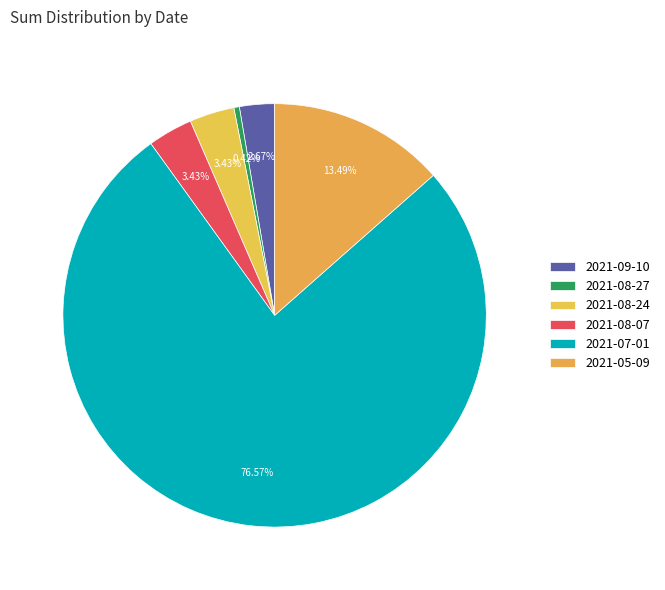

To the nearest percent, what is the combined percentage of 2021-09-10 and 2021-08-07?

6%